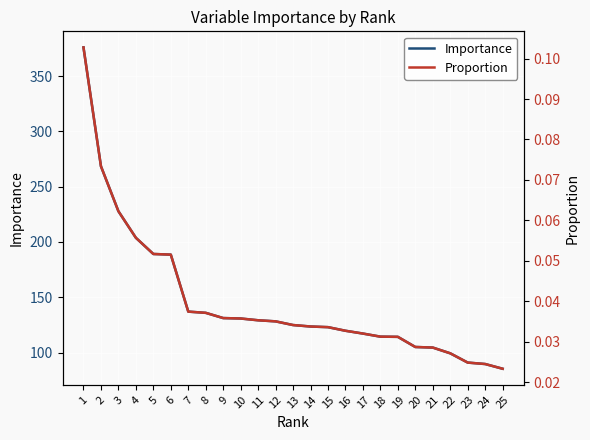

What is the highest value of the Importance series?

375.9